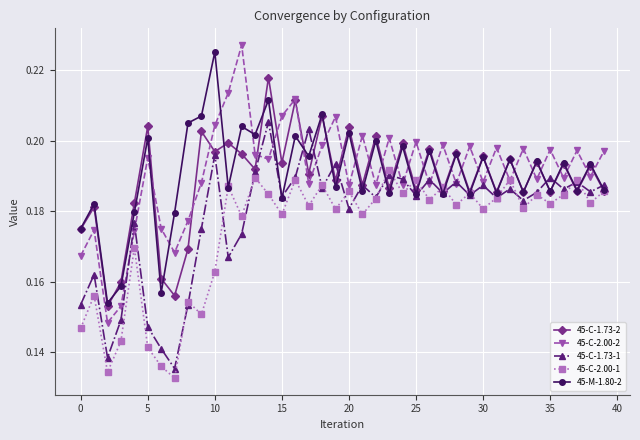

At how many categories does at least one series exceed 0?

40